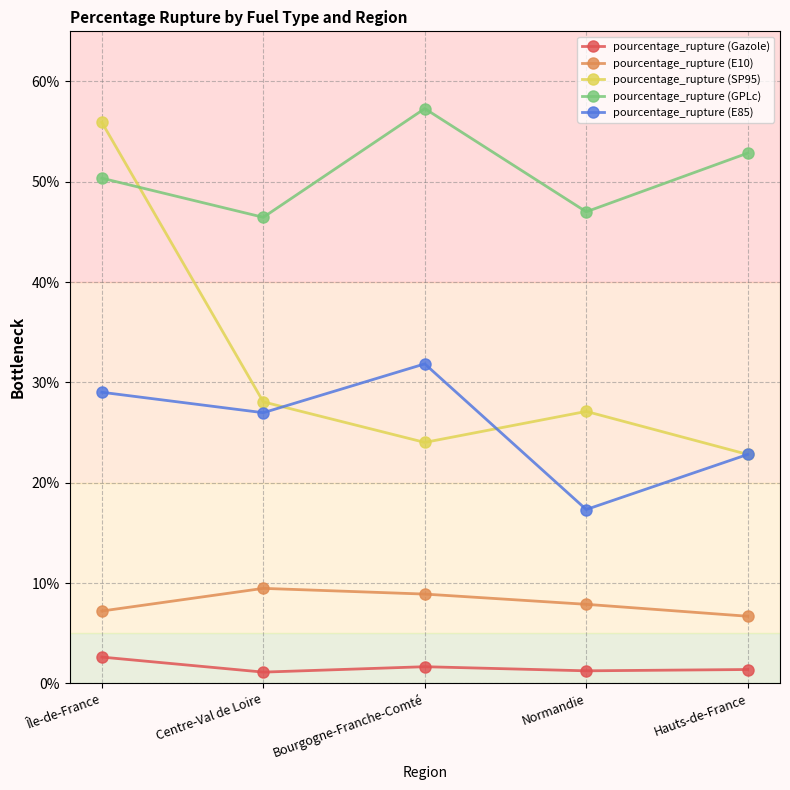

True or false: pourcentage_rupture (E10) has a value of 11.1 at Hauts-de-France.

False